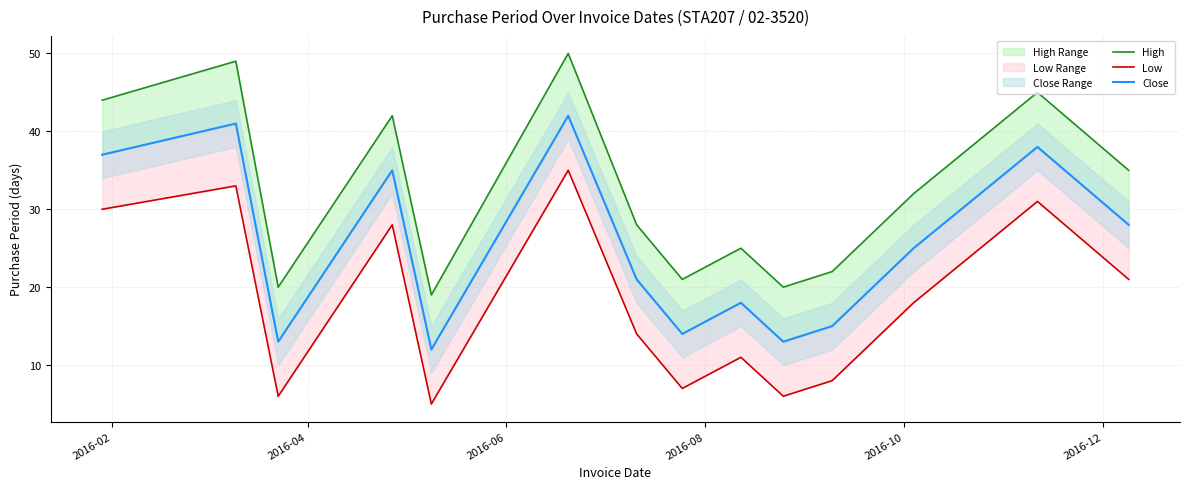

What is the greatest value displayed?

50